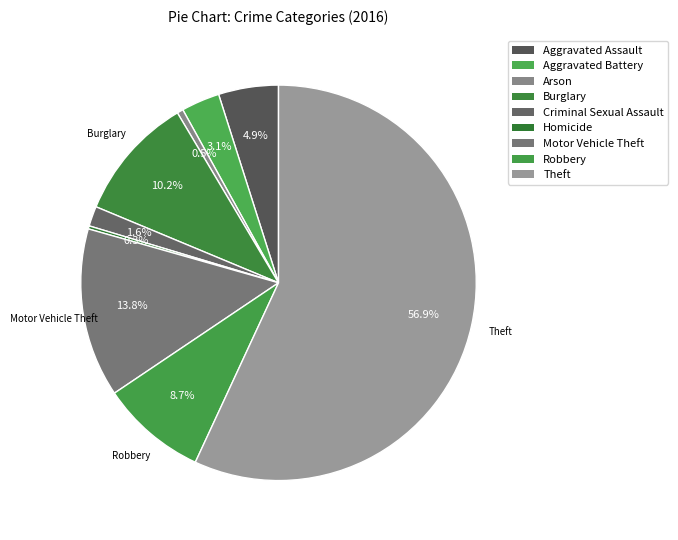

To the nearest percent, what percentage of the pie is Burglary?

10%